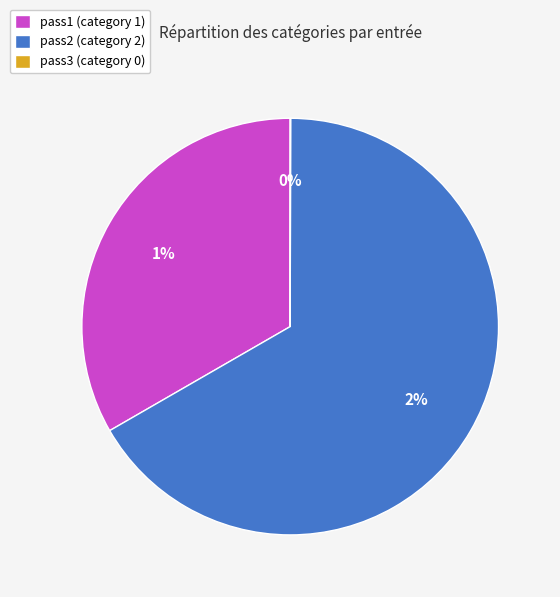

Rank the categories by value from highest to lowest.

pass2, pass1, pass3